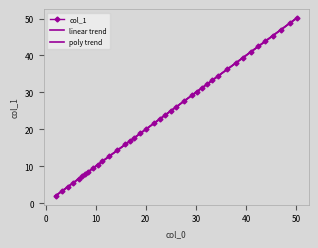

What is the average value of the poly trend series?

24.1